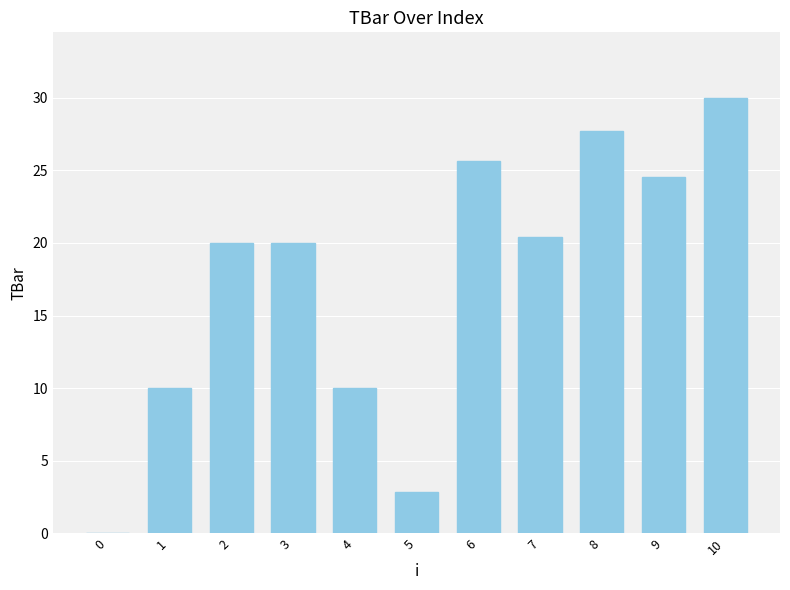

What is the sum of all values?

191.2